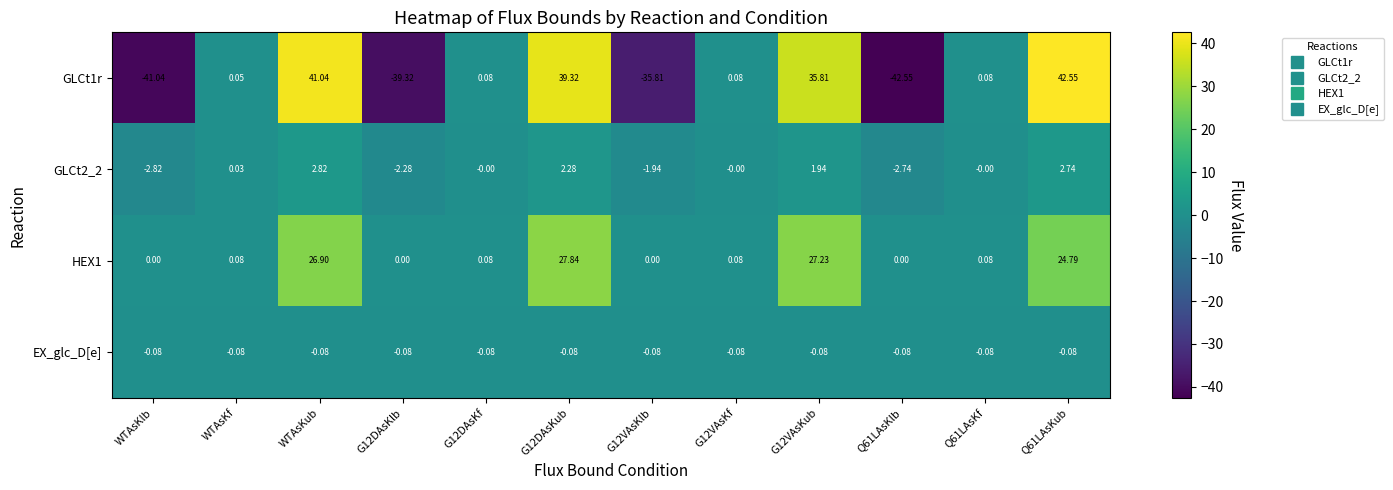

Is the value of EX_glc_D[e] at G12VAsKlb greater than the value of HEX1 at WTAsKf?

No